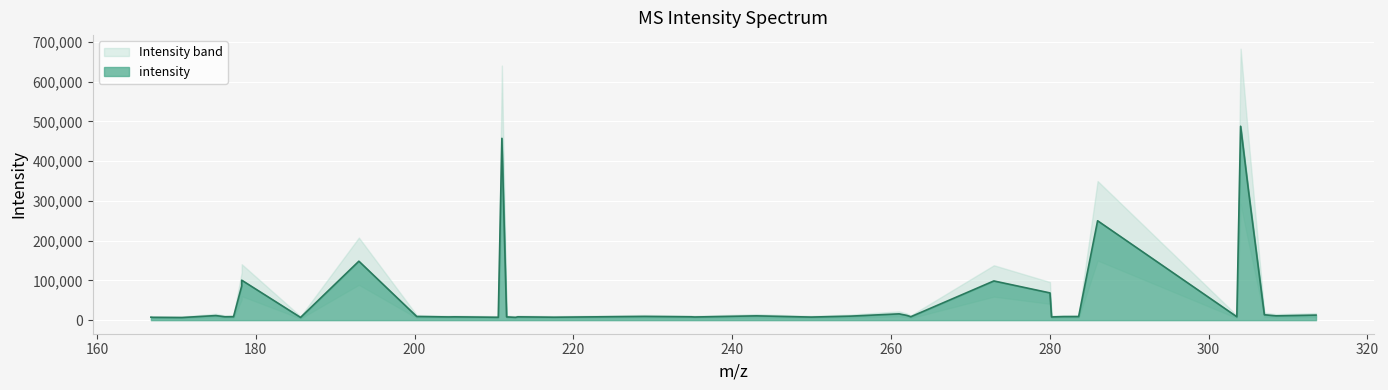

What is the sum of all values?

2306682.6